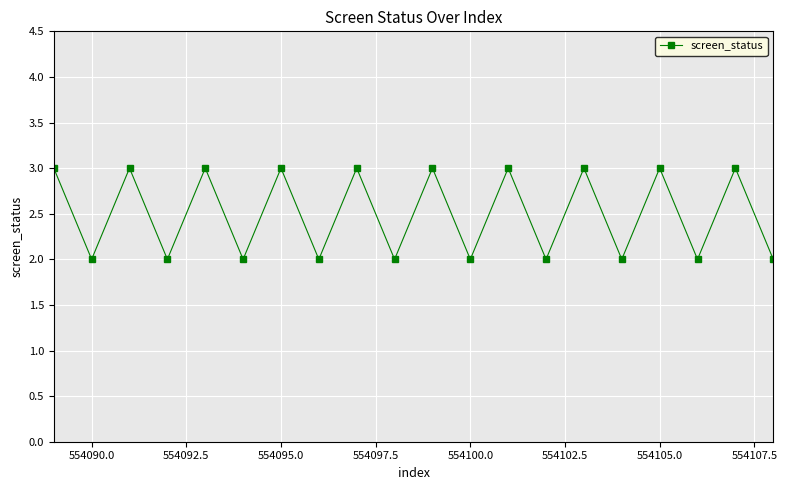

Reading left to right, extract all data points from this chart.

3	2	3	2	3	2	3	2	3	2	3	2	3	2	3	2	3	2	3	2